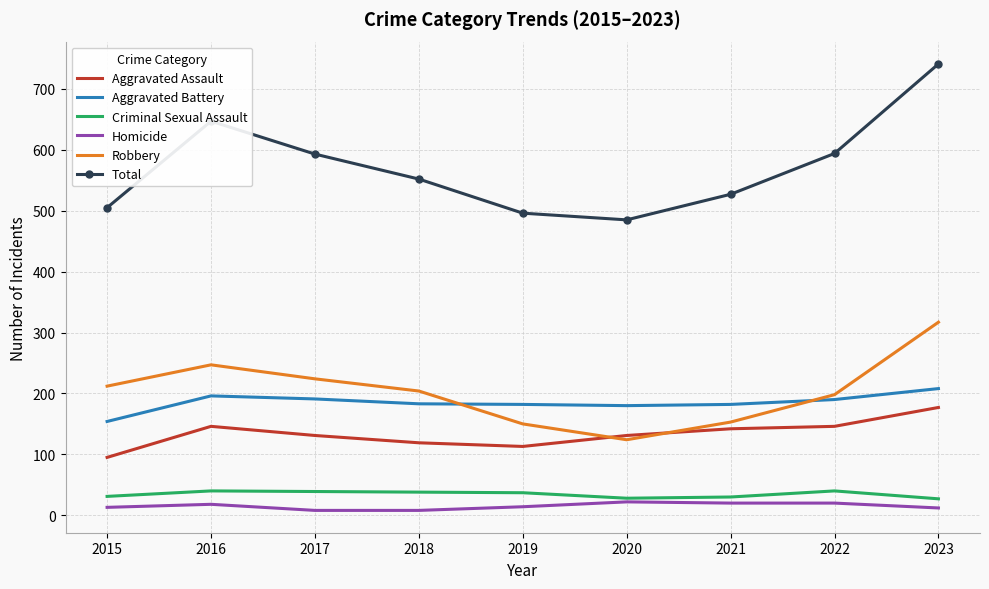

True or false: Aggravated Assault and Homicide cross at least once.

False